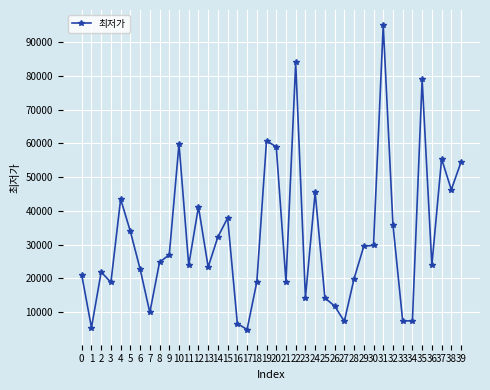

Approximately how many times larger is the value at 6 compared to 3?

1.2